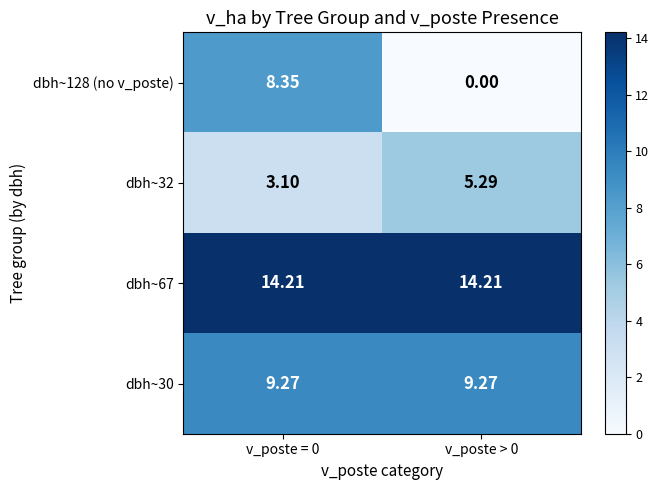

Is the value of dbh~67 at v_poste = 0 greater than the value of dbh~128 (no v_poste) at v_poste > 0?

Yes